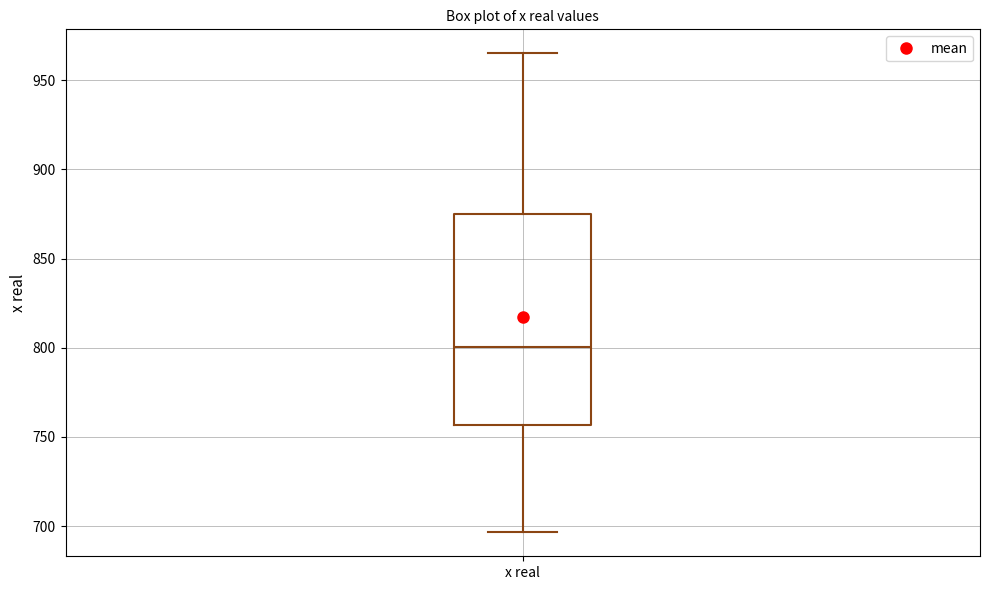

Read this box plot against the y-axis: the position of the median line, the range covered by the box, and the ends of both whiskers. The values are not printed on the chart, so give them approximately, as read against the axis.

median 800, box 755 to 875, whiskers 695 to 965